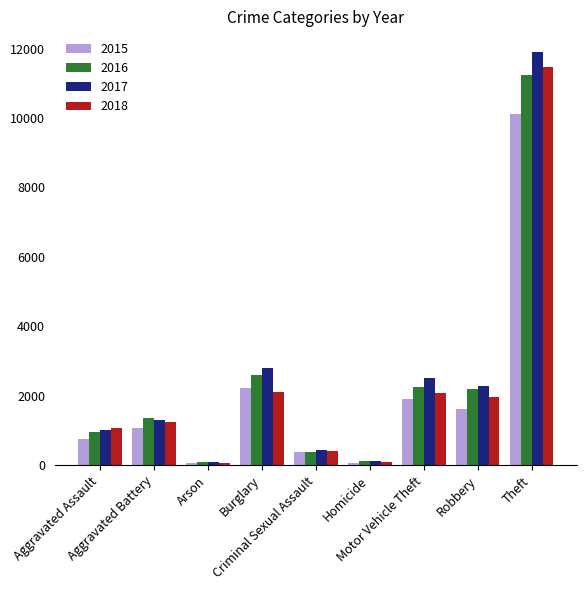

At which category is the sum across all series the highest?

Theft